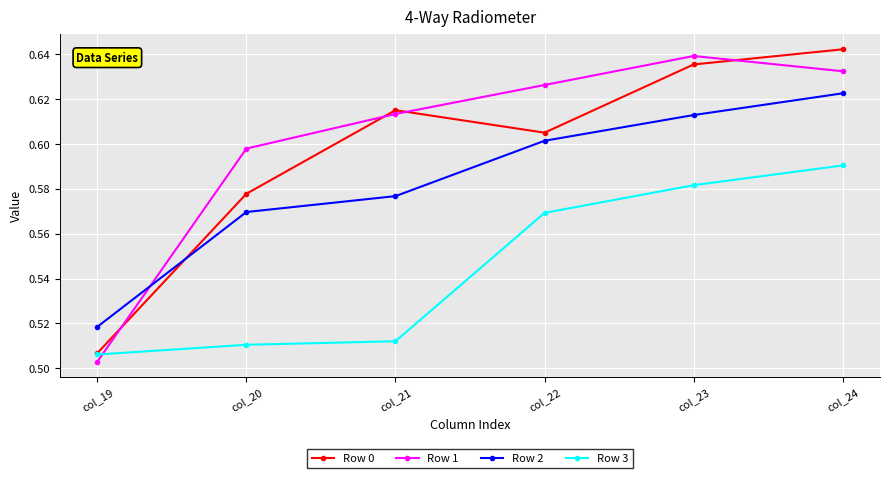

Is the value of Row 3 at col_20 greater than the value of Row 0 at col_21?

No